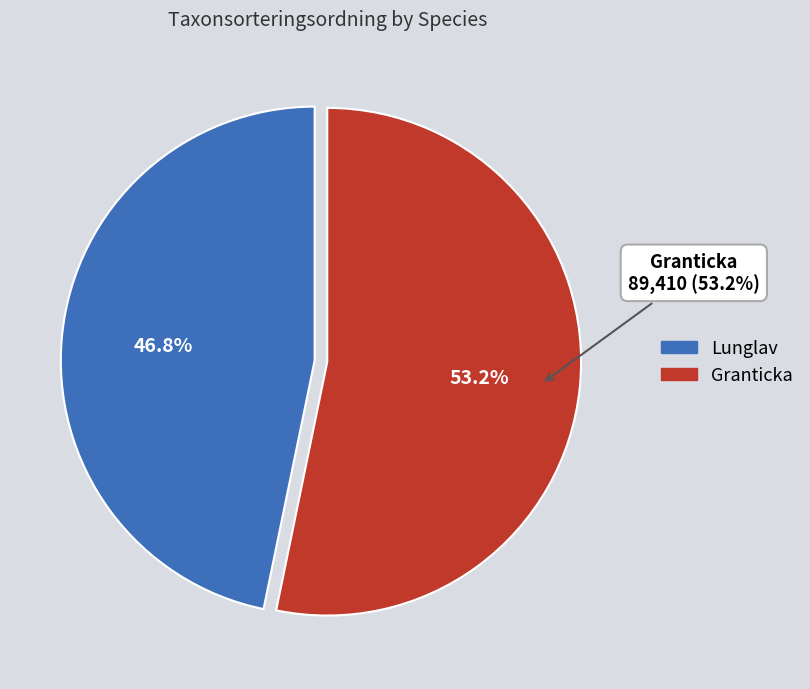

True or false: Granticka accounts for 44% of the total.

False